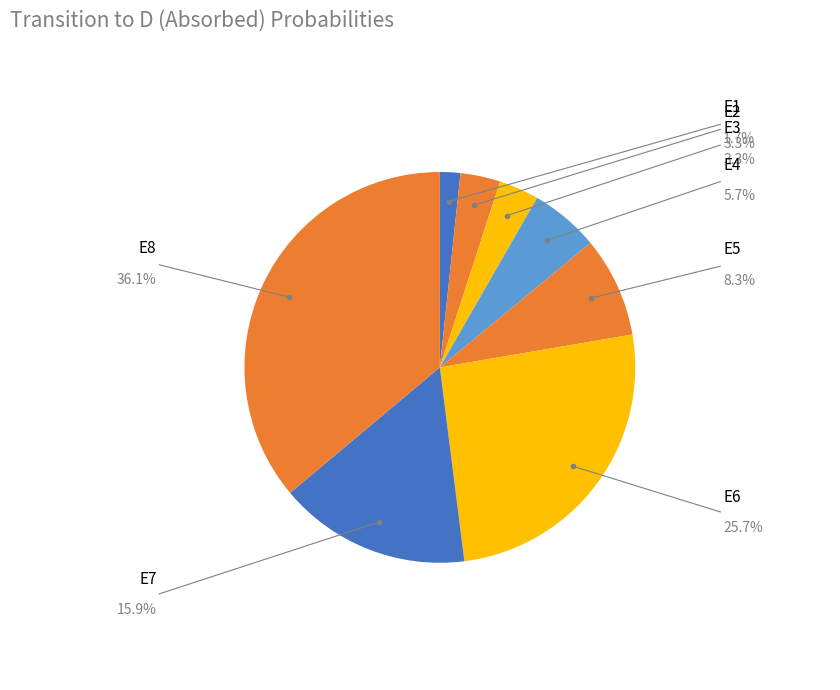

To the nearest percent, what is the average slice percentage?

12%